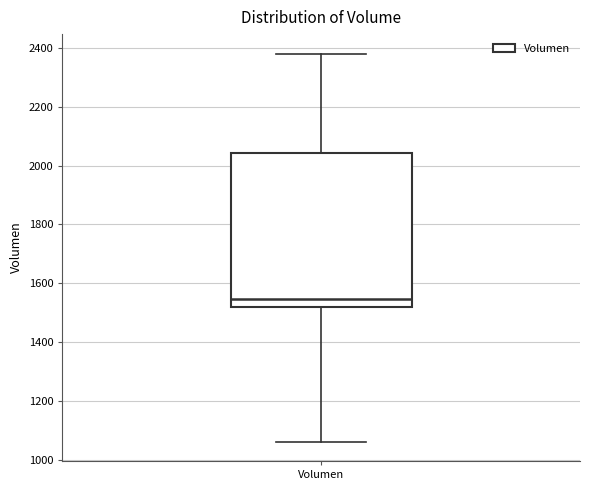

Where does the lower whisker of the box for Volumen end on the y-axis? The values are not printed on the chart, so give them approximately, as read against the axis.

1060